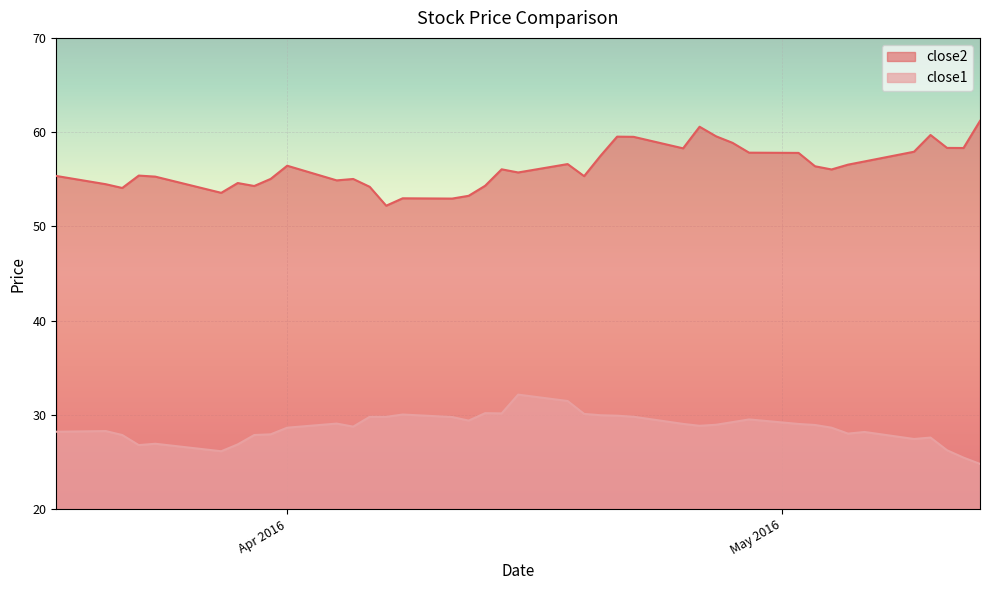

What is the difference between the highest and lowest values at 2016-04-27?

30.6